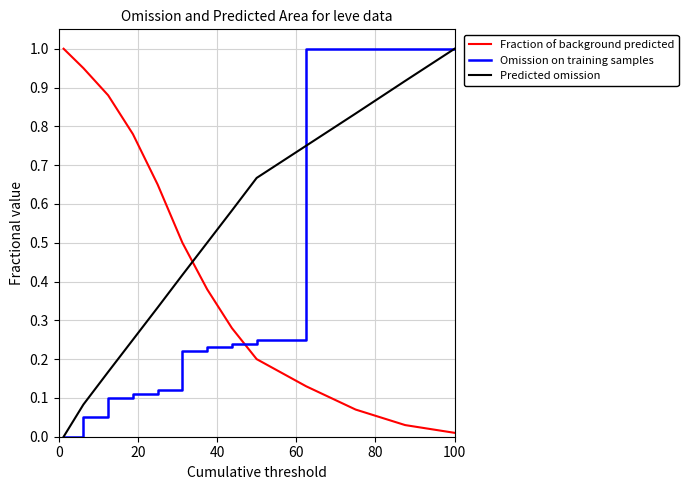

What is the greatest value displayed?

1.0